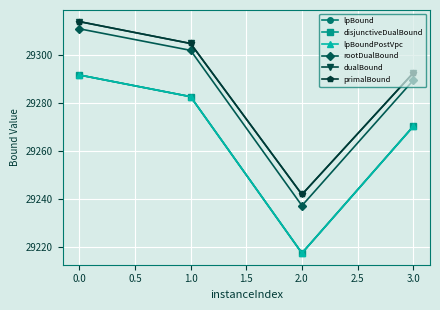

How many data points in disjunctiveDualBound are above 29282?

2